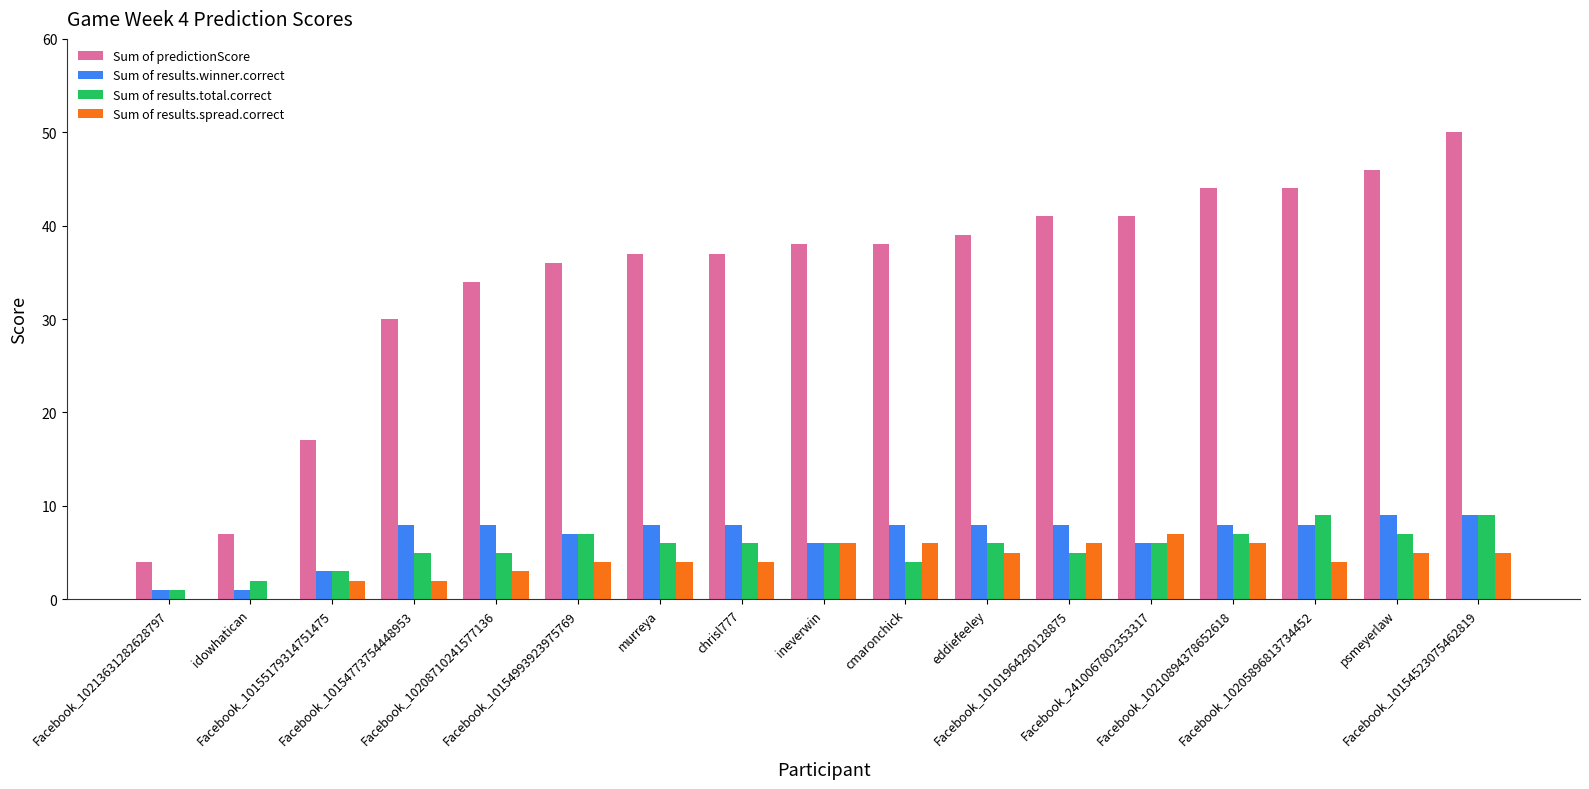

What is the maximum value shown in the chart?

50